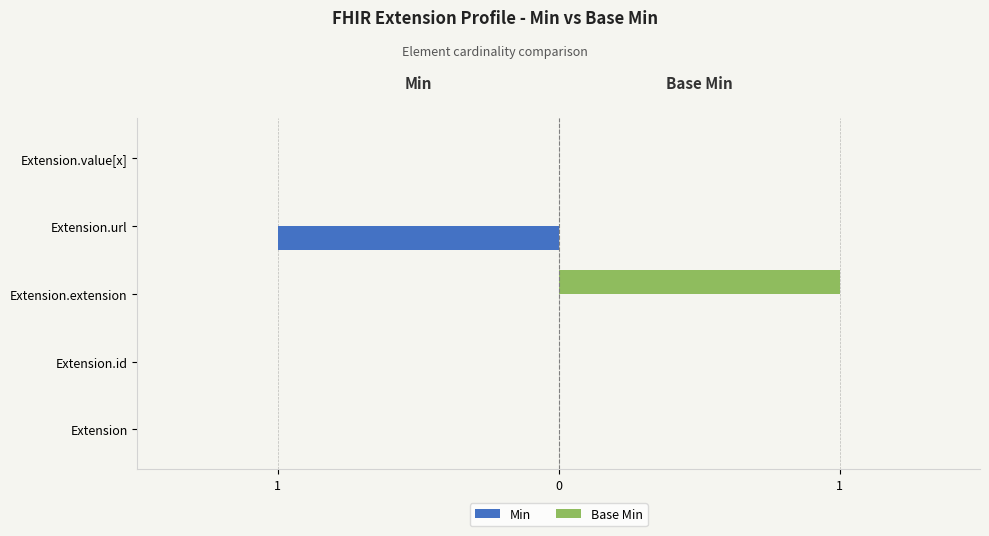

What are all the series names shown in the legend?

Min, Base Min